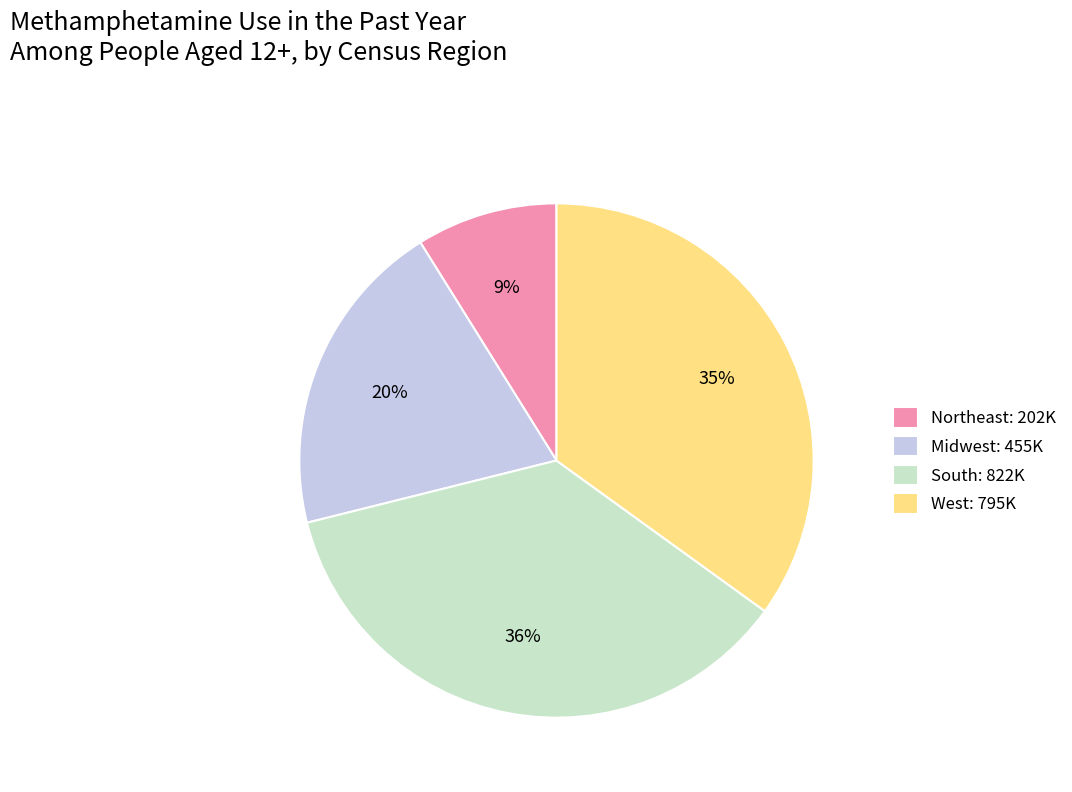

Which slice is the smallest?

Northeast